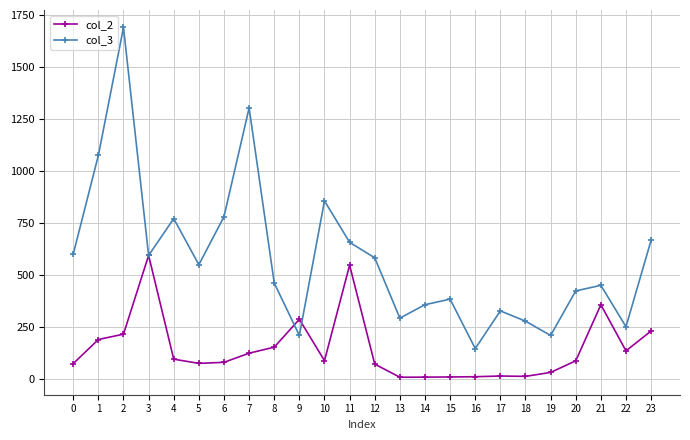

What value does the col_2 series have at 1?

190.9